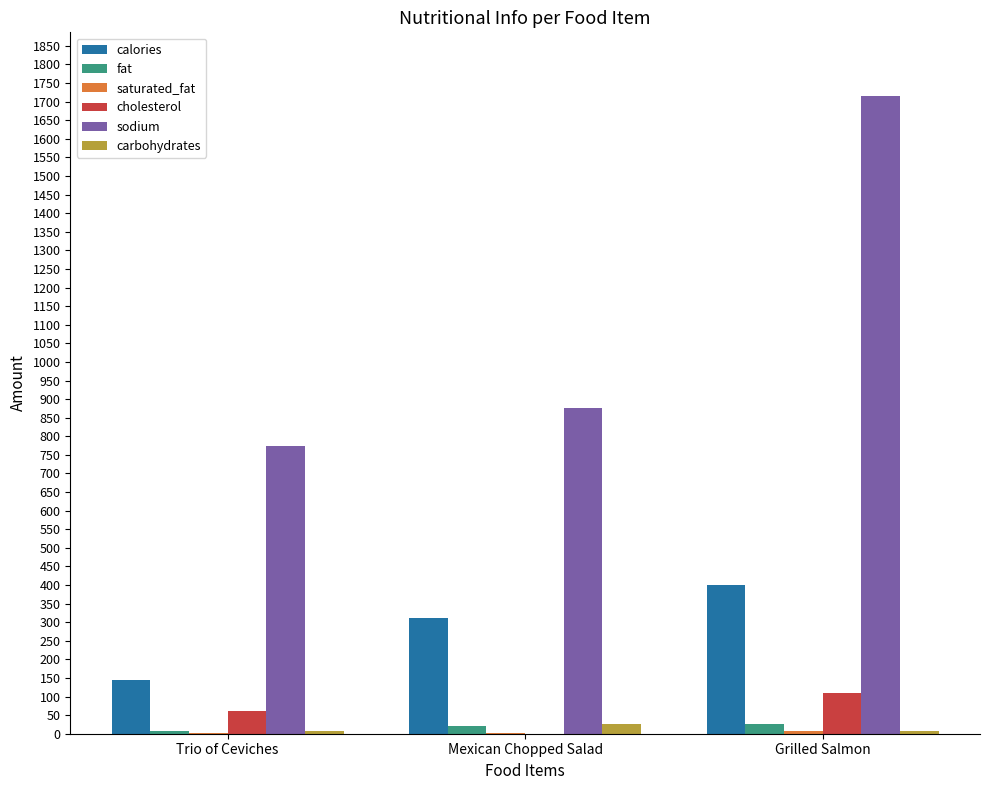

How many data points does each series have?

3